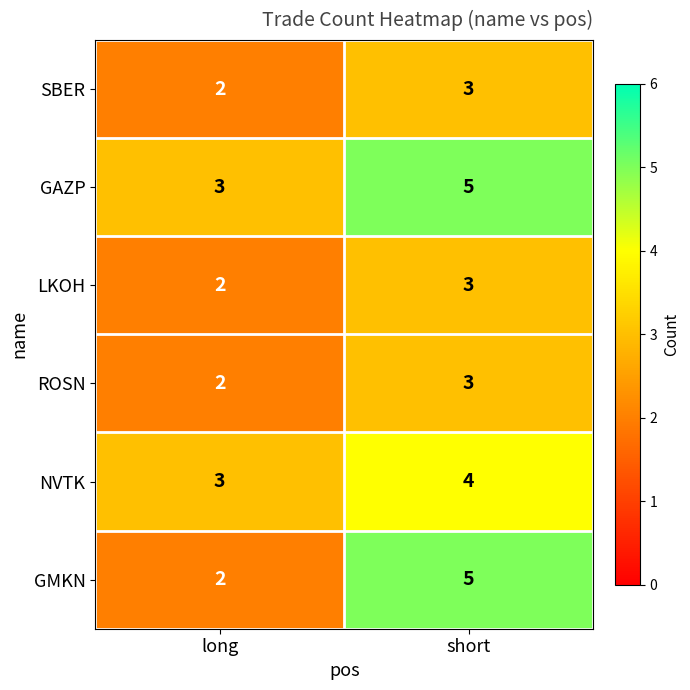

What is the sum of all GAZP values?

8